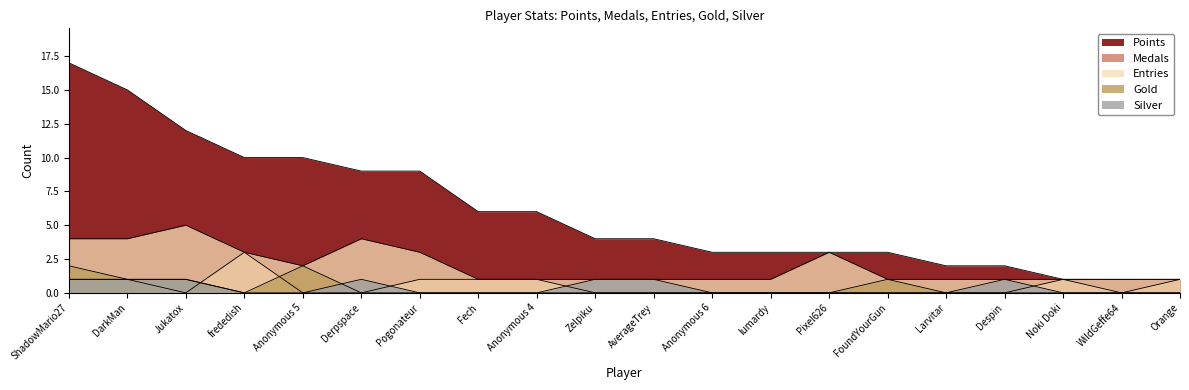

What is the minimum value for Points?

1